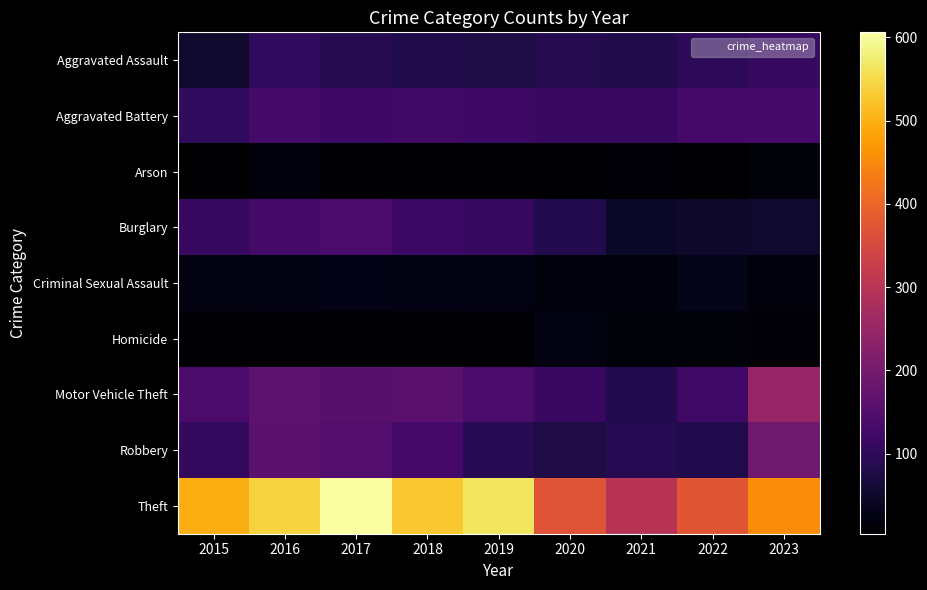

What is the greatest value displayed?

606